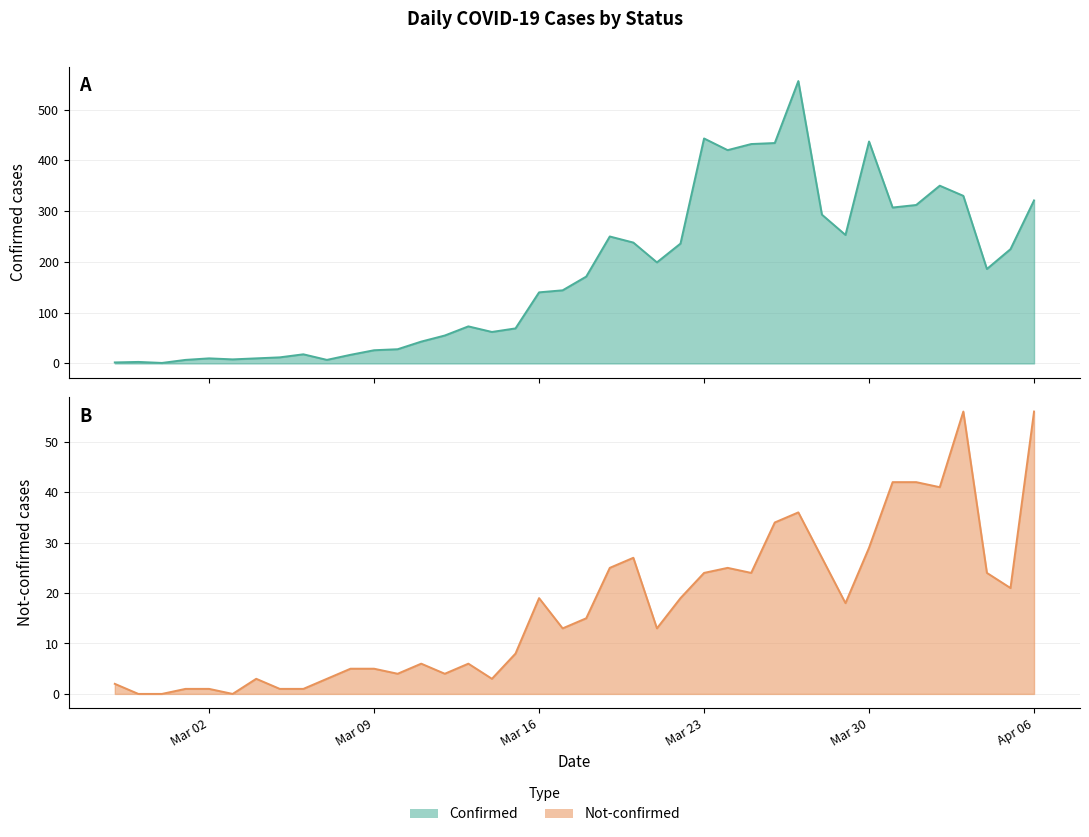

What is the difference between the confirmed values at 2020-03-16 and 2020-03-29?

113